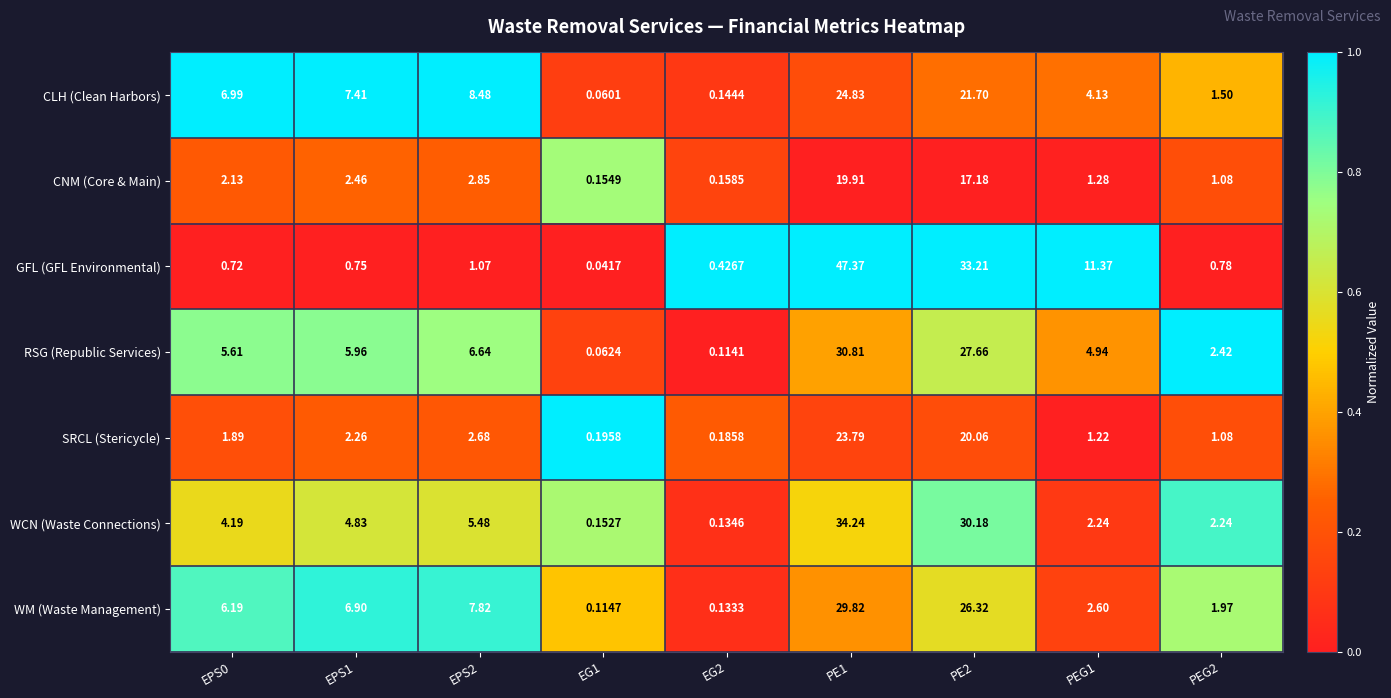

How many data points in WCN (Waste Connections) are less than 4?

4